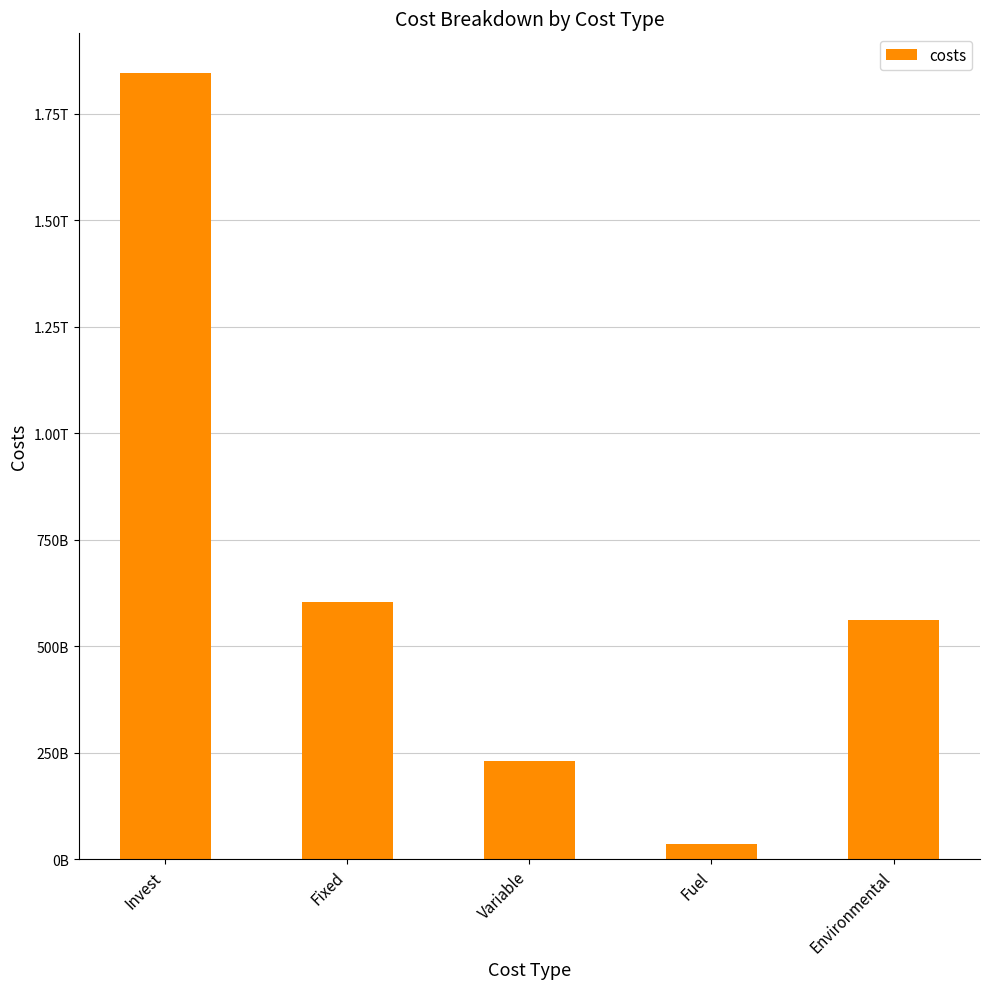

At which label does the data first exceed 561204802629?

Invest